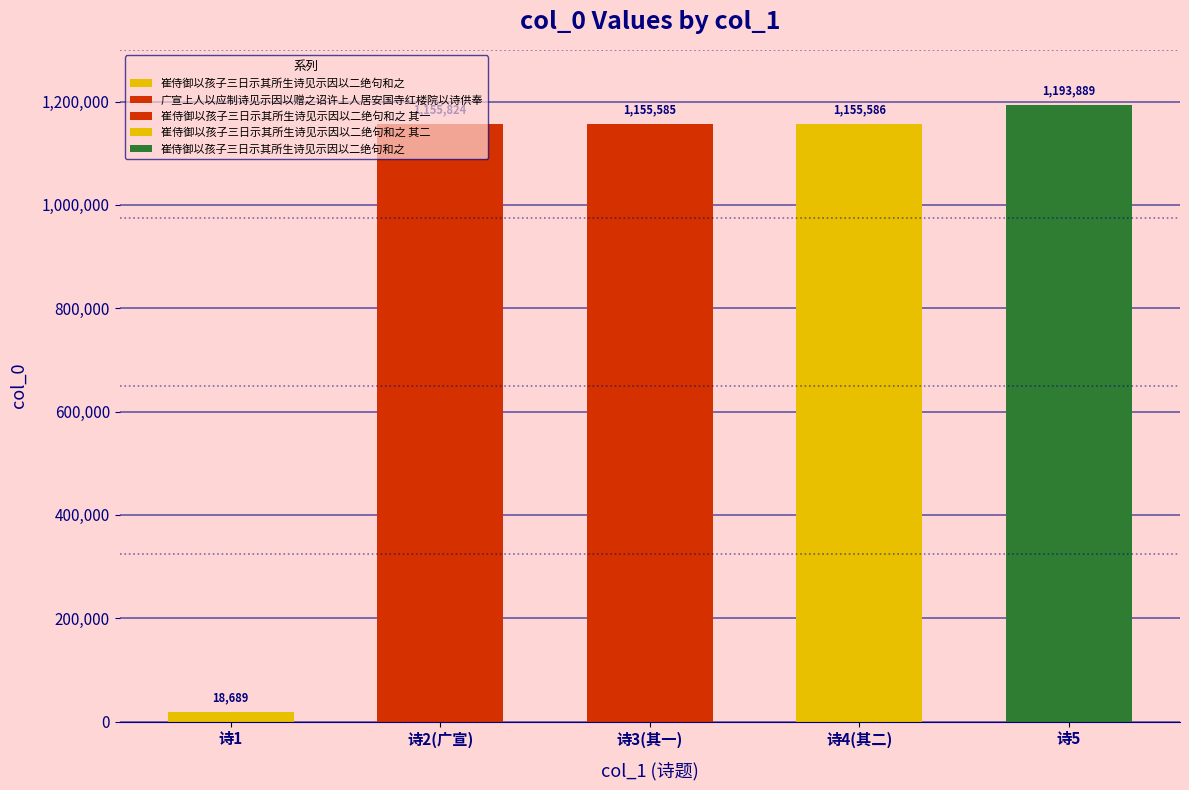

Reading left to right, extract all data points from this chart.

崔侍御以孩子三日示其所生诗见示因以二绝句和之=18689	广宣上人以应制诗见示因以赠之诏许上人居安国寺红楼院以诗供奉=1155824	崔侍御以孩子三日示其所生诗见示因以二绝句和之 其一=1155585	崔侍御以孩子三日示其所生诗见示因以二绝句和之 其二=1155586	崔侍御以孩子三日示其所生诗见示因以二绝句和之=1193889